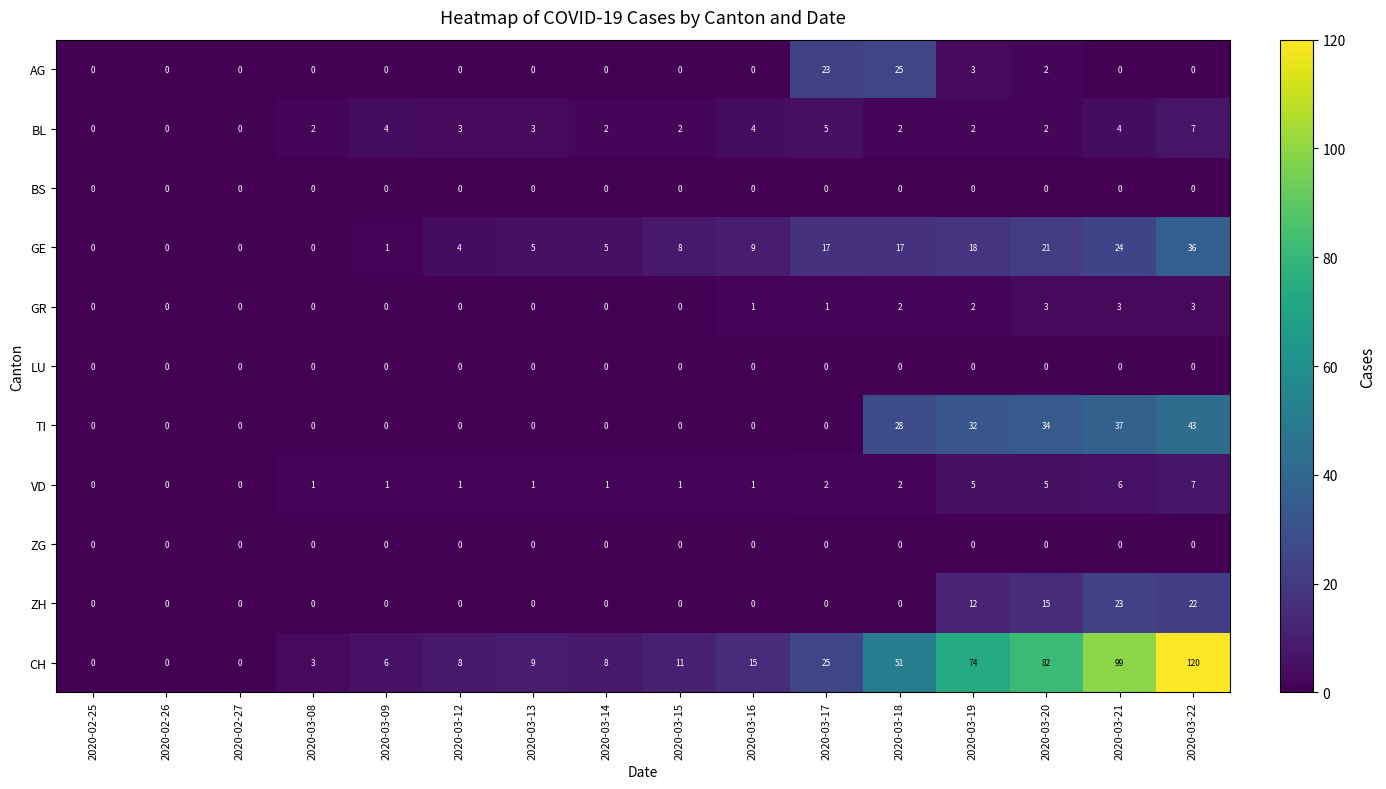

At which category is the sum across all series the highest?

2020-03-22